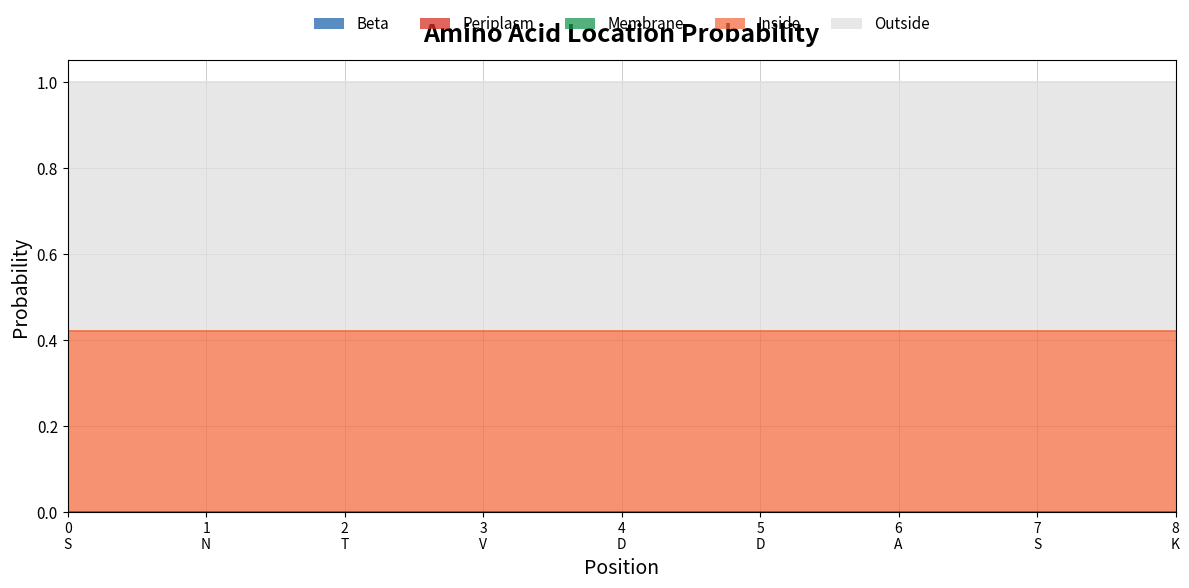

Does the chart display data point markers on the line(s)?

No